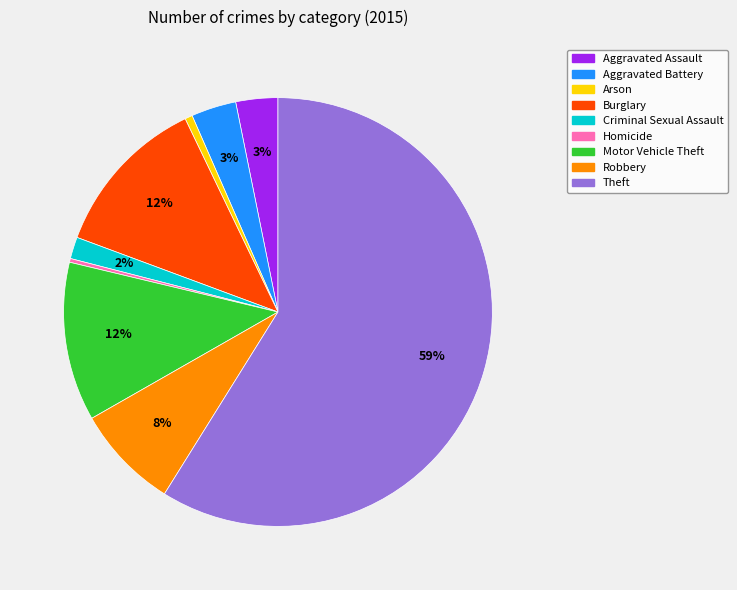

Combined, do Motor Vehicle Theft and Burglary account for over 50%?

No